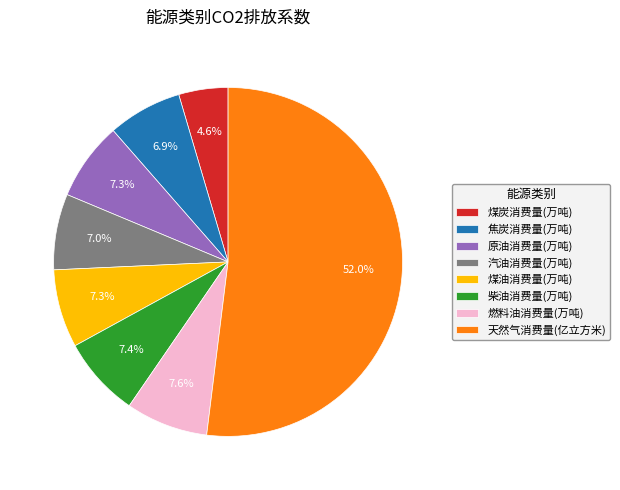

Is there a majority slice in this chart?

Yes